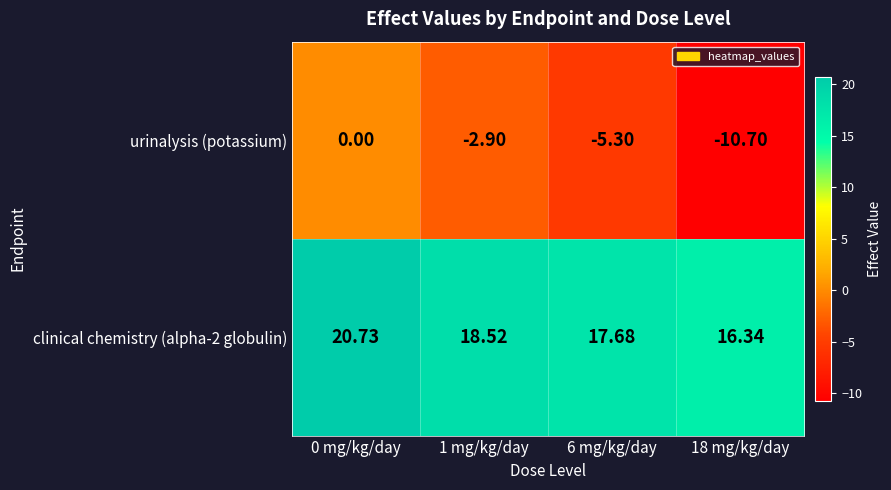

Between 1 mg/kg/day and 18 mg/kg/day, which series saw the biggest shift?

urinalysis (potassium)